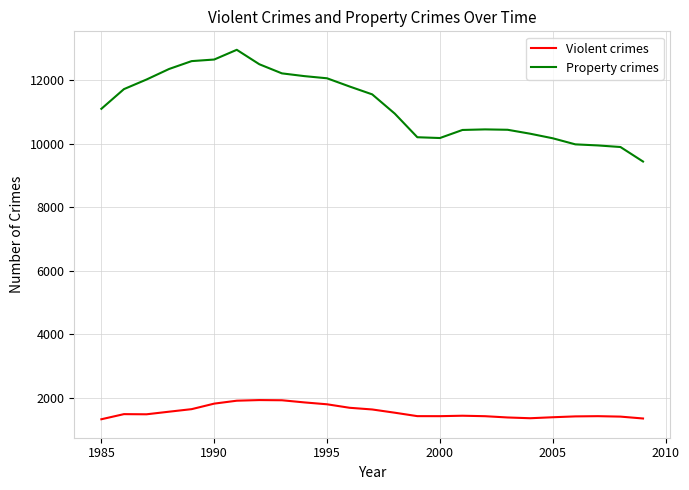

Which series has the largest range (max minus min)?

Property crimes